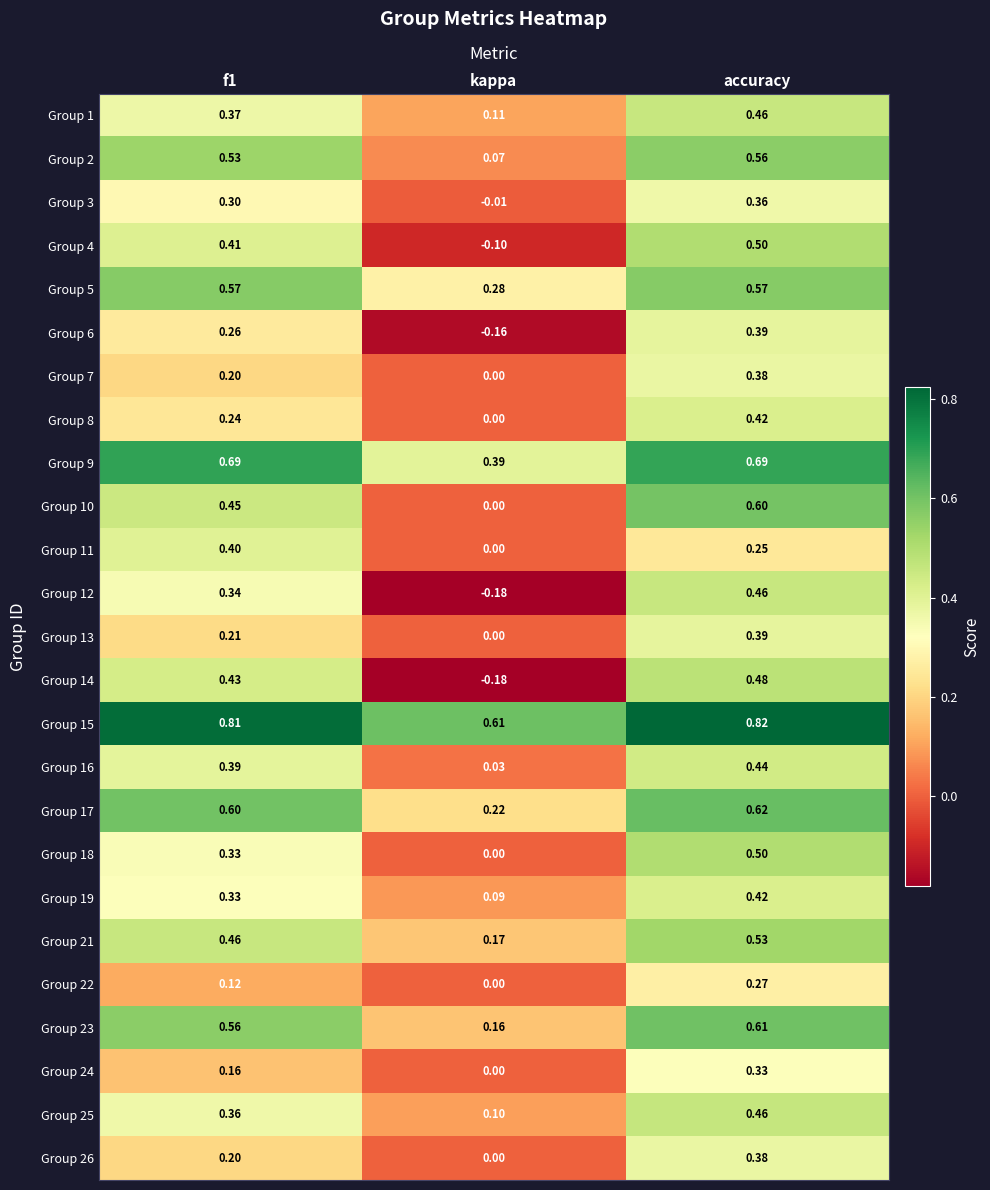

At which label does Group 16 reach its peak?

accuracy